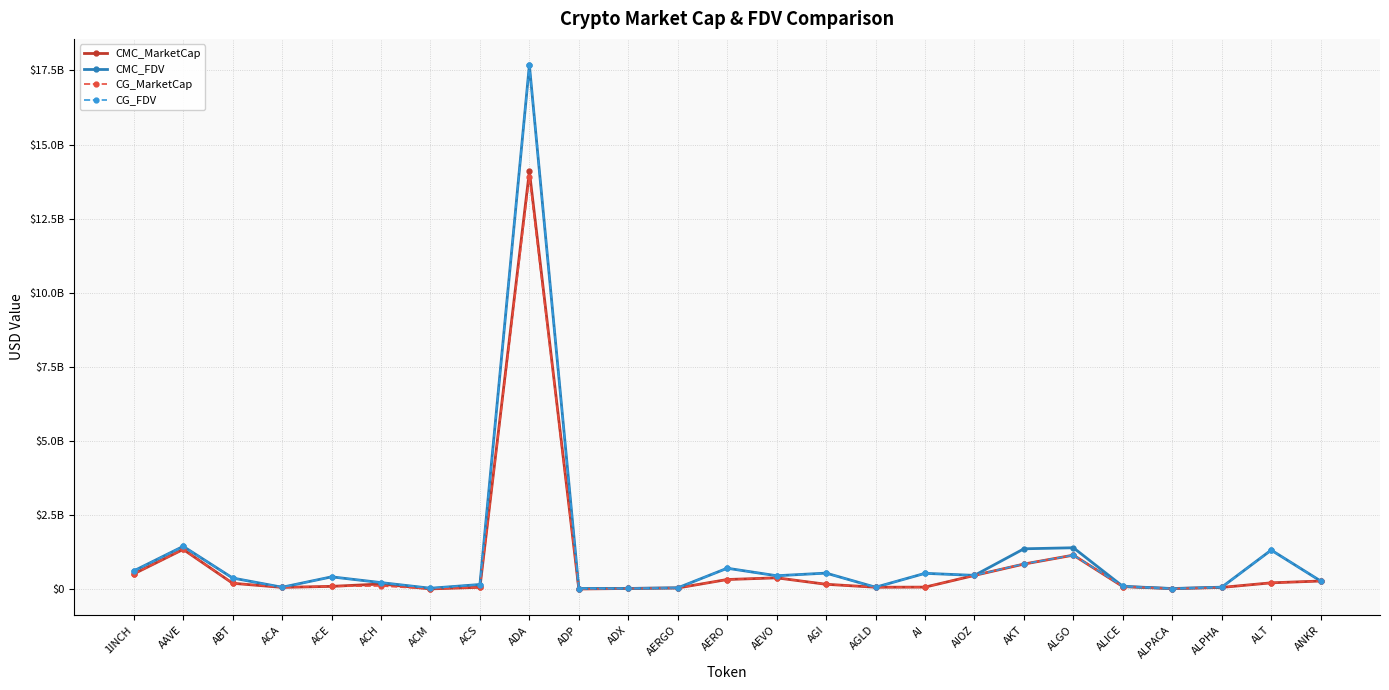

What is the greatest value displayed?

17678927163